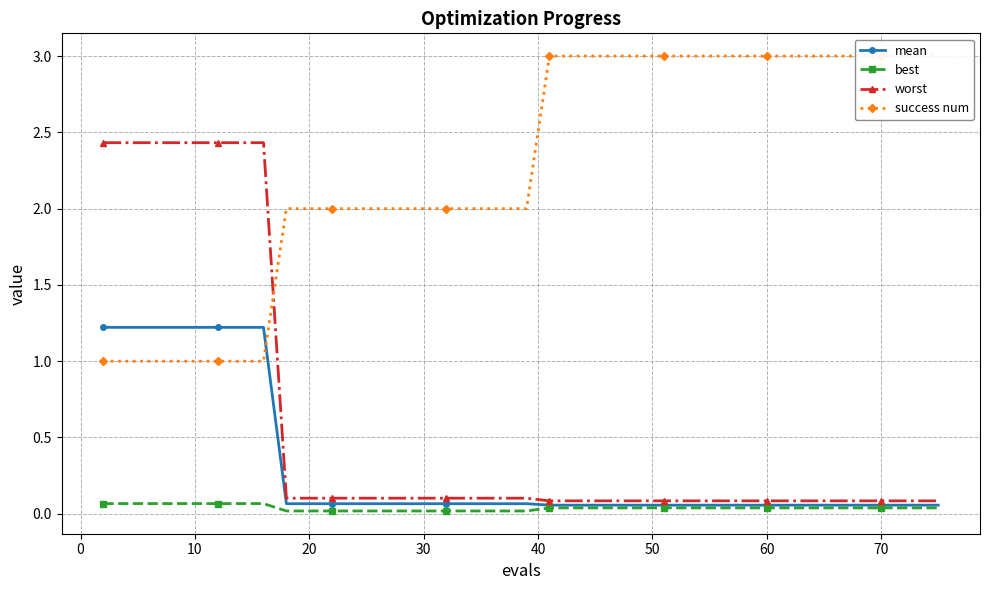

What are all the series names shown in the legend?

mean, best, worst, success num